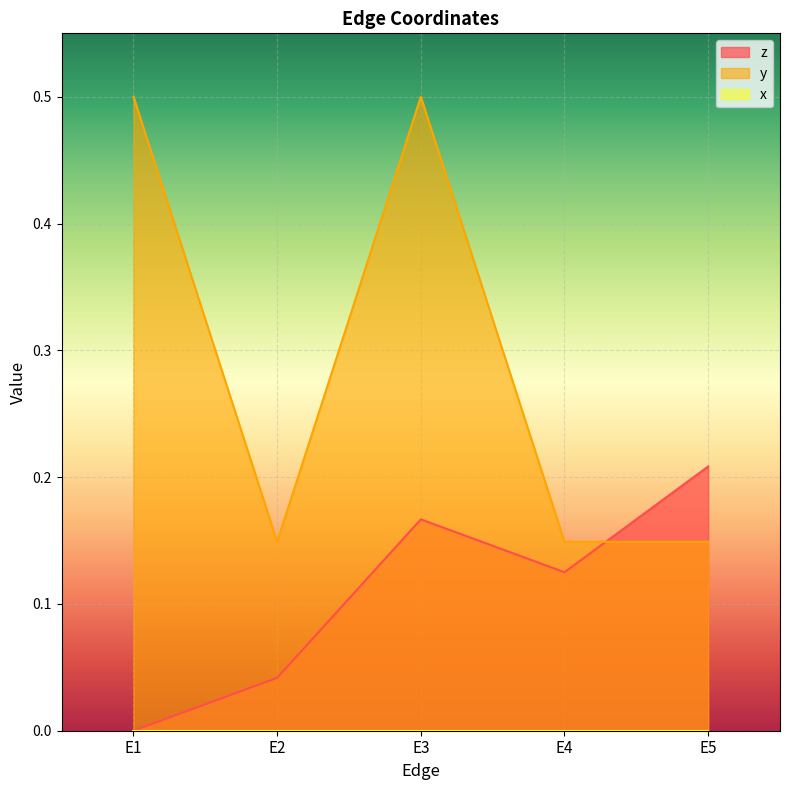

What is the total value across all series at E1?

0.5